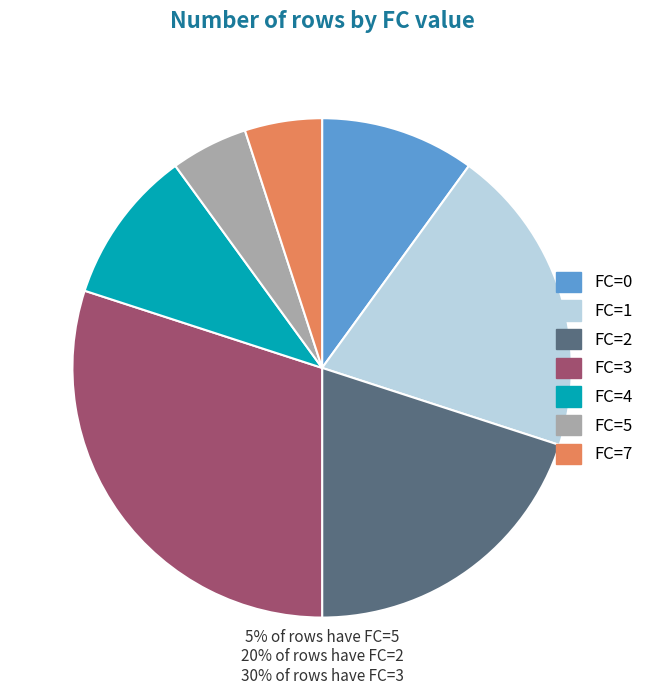

Which category has the biggest portion of the pie?

FC=3